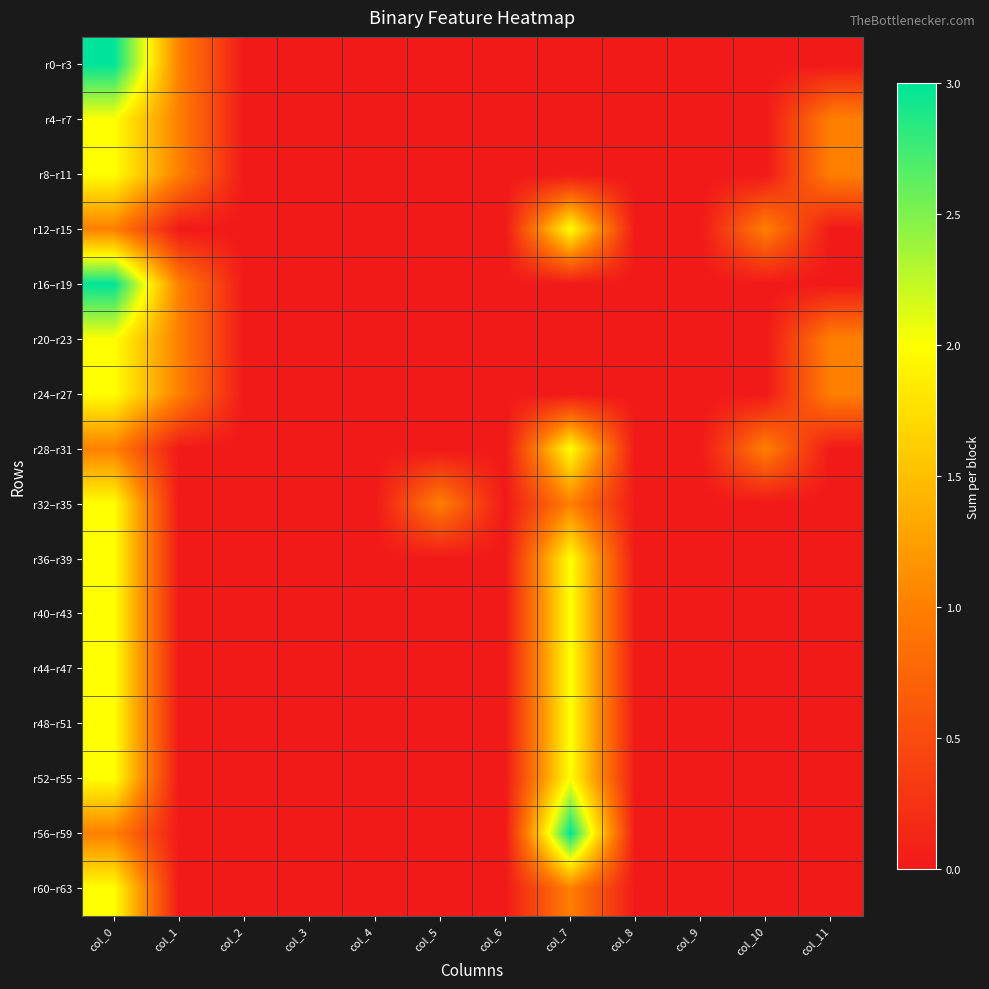

At how many categories does at least one series exceed 1?

2